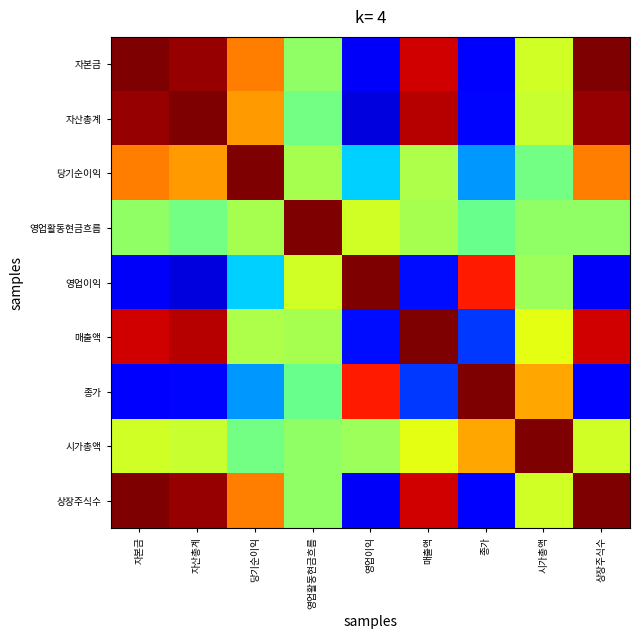

Reading right to left, transcribe all the data shown in this chart.

자본금: 상장주식수=1.0	시가총액=0.2	종가=-0.8	매출액=0.9	영업이익=-0.8	영업활동현금흐름=0.1	당기순이익=0.6	자산총계=1.0	자본금=1.0
자산총계: 상장주식수=1.0	시가총액=0.2	종가=-0.7	매출액=0.9	영업이익=-0.8	영업활동현금흐름=-0.0	당기순이익=0.5	자산총계=1.0	자본금=1.0
당기순이익: 상장주식수=0.6	시가총액=-0.0	종가=-0.4	매출액=0.1	영업이익=-0.3	영업활동현금흐름=0.1	당기순이익=1.0	자산총계=0.5	자본금=0.6
영업활동현금흐름: 상장주식수=0.1	시가총액=0.1	종가=-0.0	매출액=0.1	영업이익=0.2	영업활동현금흐름=1.0	당기순이익=0.1	자산총계=-0.0	자본금=0.1
영업이익: 상장주식수=-0.8	시가총액=0.1	종가=0.8	매출액=-0.7	영업이익=1.0	영업활동현금흐름=0.2	당기순이익=-0.3	자산총계=-0.8	자본금=-0.8
매출액: 상장주식수=0.9	시가총액=0.3	종가=-0.6	매출액=1.0	영업이익=-0.7	영업활동현금흐름=0.1	당기순이익=0.1	자산총계=0.9	자본금=0.9
종가: 상장주식수=-0.8	시가총액=0.5	종가=1.0	매출액=-0.6	영업이익=0.8	영업활동현금흐름=-0.0	당기순이익=-0.4	자산총계=-0.7	자본금=-0.8
시가총액: 상장주식수=0.2	시가총액=1.0	종가=0.5	매출액=0.3	영업이익=0.1	영업활동현금흐름=0.1	당기순이익=-0.0	자산총계=0.2	자본금=0.2
상장주식수: 상장주식수=1.0	시가총액=0.2	종가=-0.8	매출액=0.9	영업이익=-0.8	영업활동현금흐름=0.1	당기순이익=0.6	자산총계=1.0	자본금=1.0